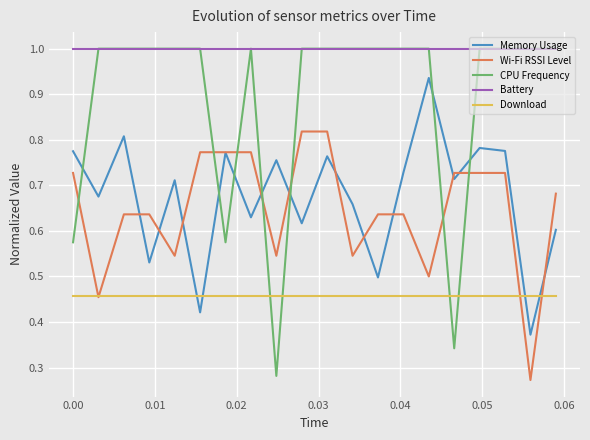

In Memory Usage, how many points are lower than both neighbors (excluding endpoints)?

8